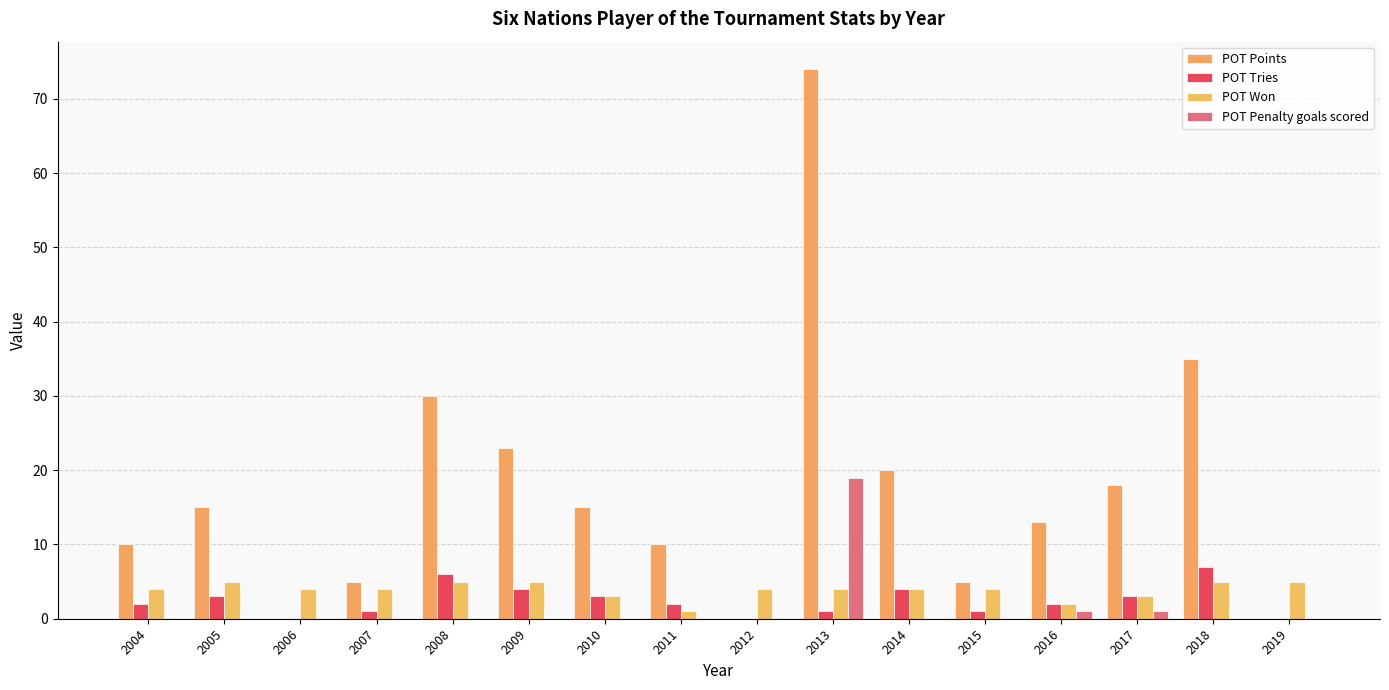

What is the difference between the POT Tries values at 2010 and 2009?

1